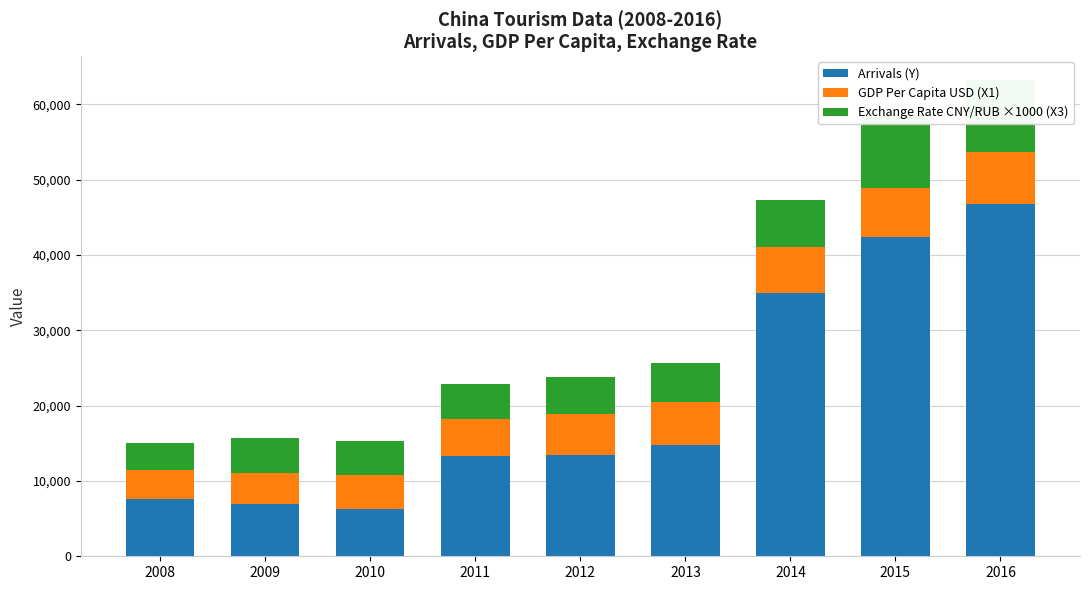

Where does the GDP Per Capita USD (X1) series first go above 5336?

2012